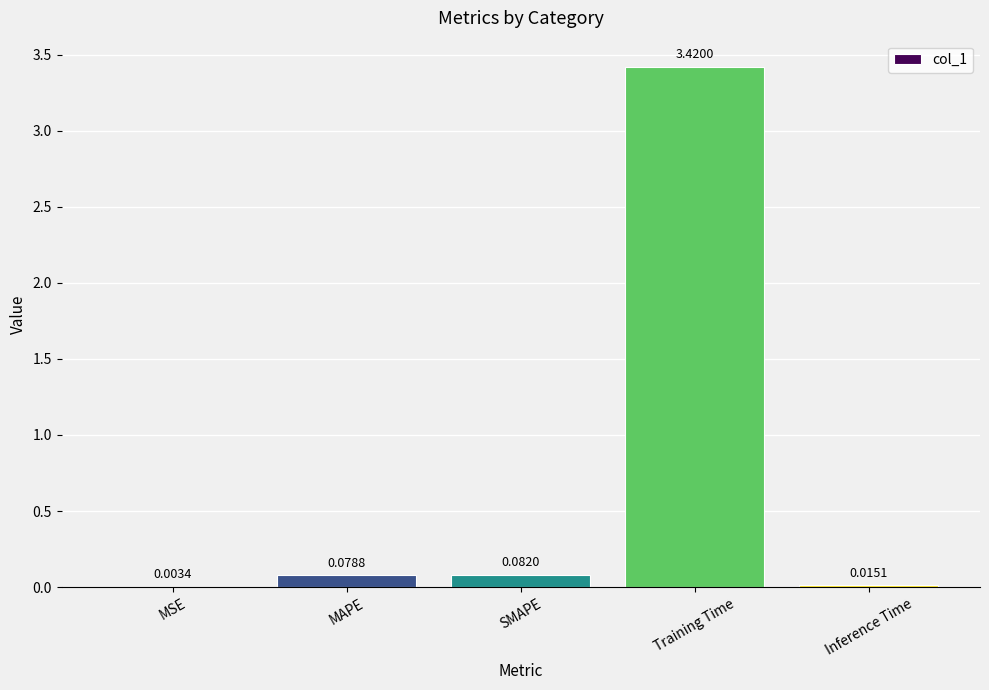

Are the bars horizontal?

No